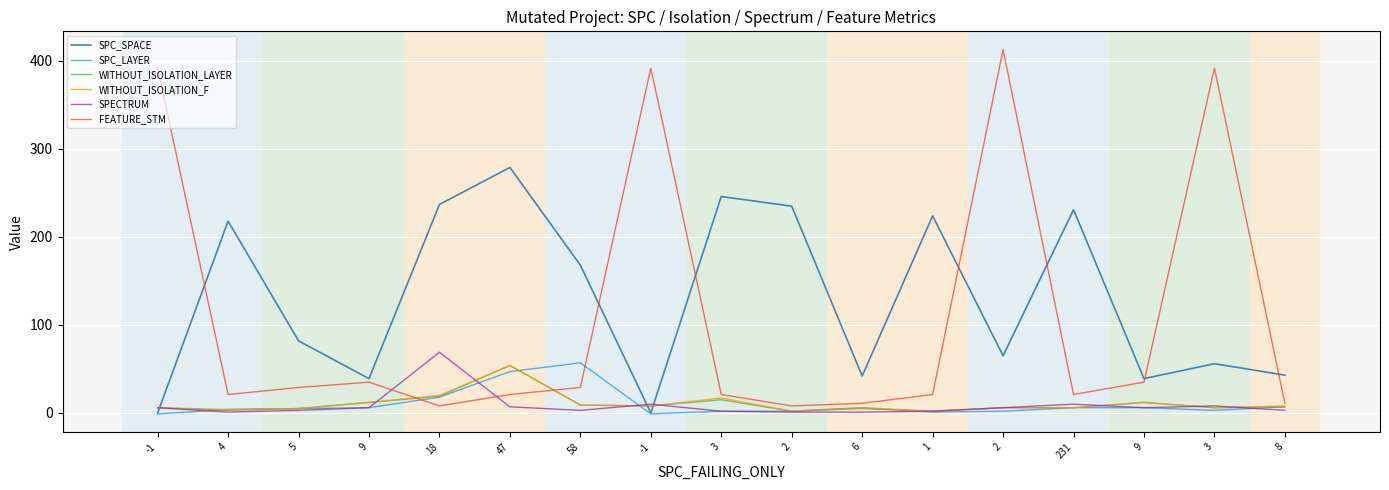

Which series has the largest total across all categories?

SPC_SPACE